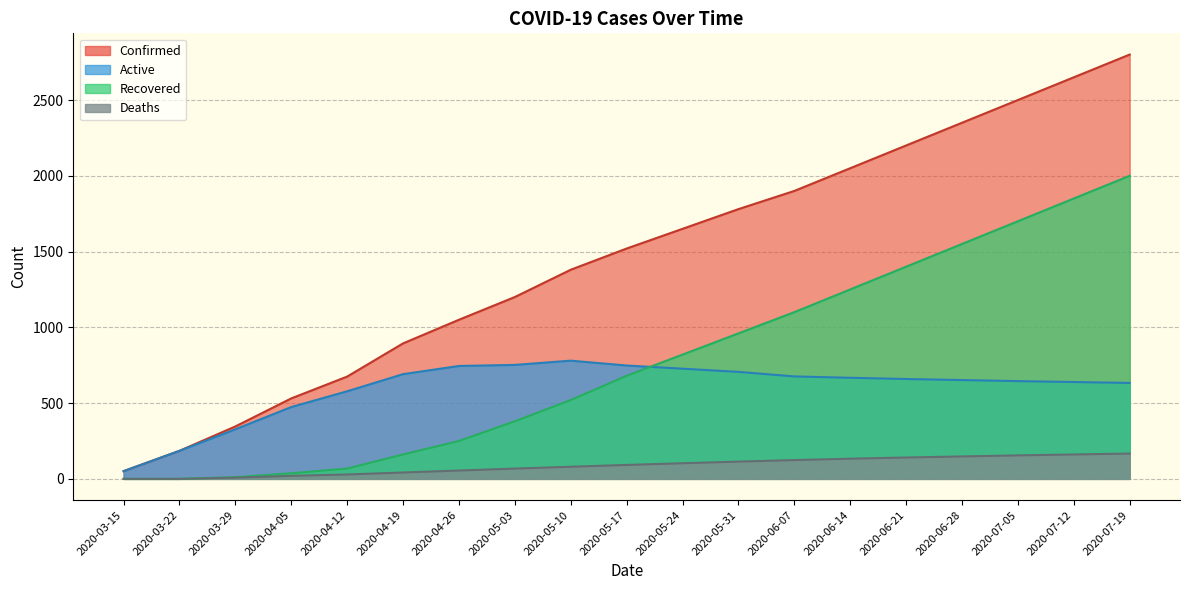

What position from the left is 2020-04-05?

4